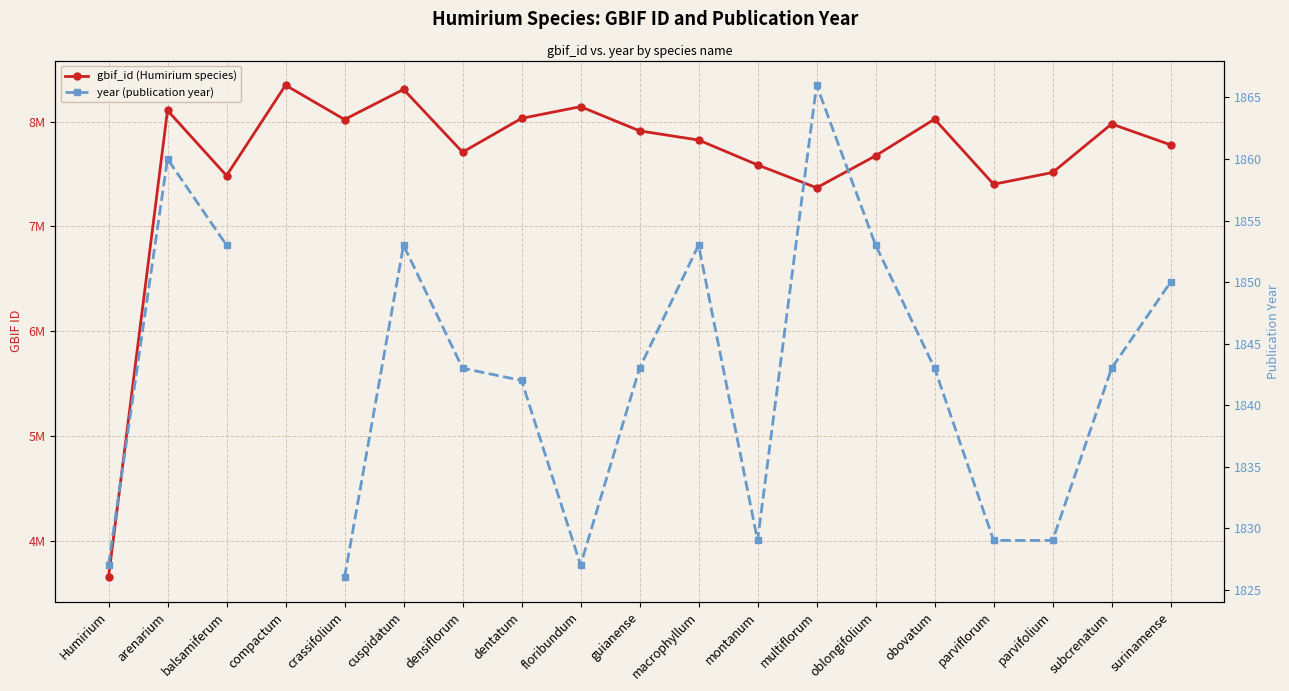

What are all the series names shown in the legend?

gbif_id (Humirium species), year (publication year)